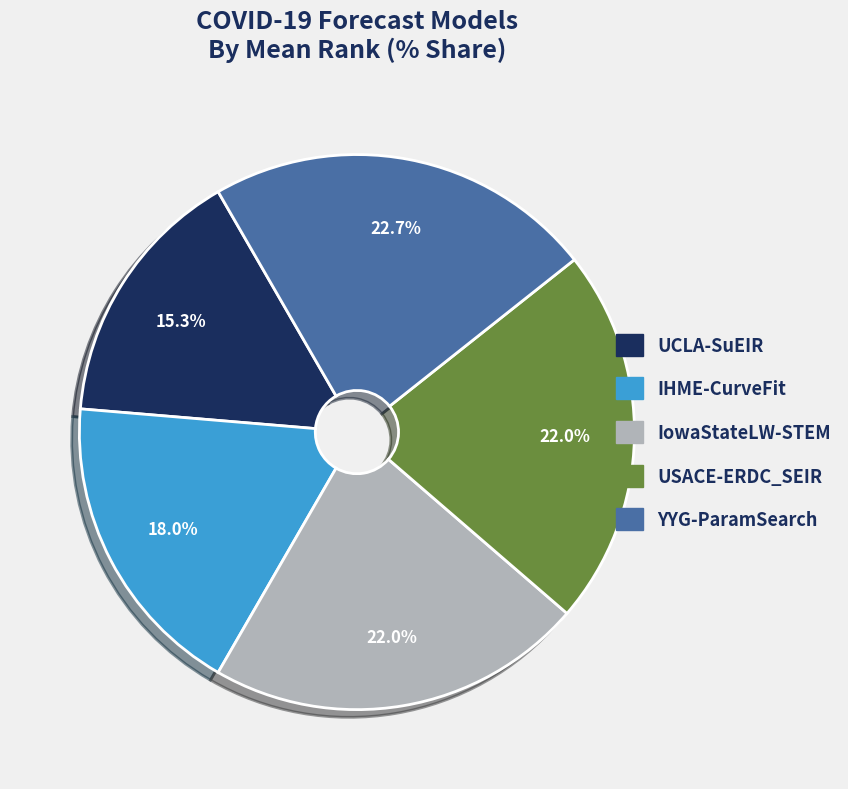

What is the largest slice in the pie chart?

YYG-ParamSearch